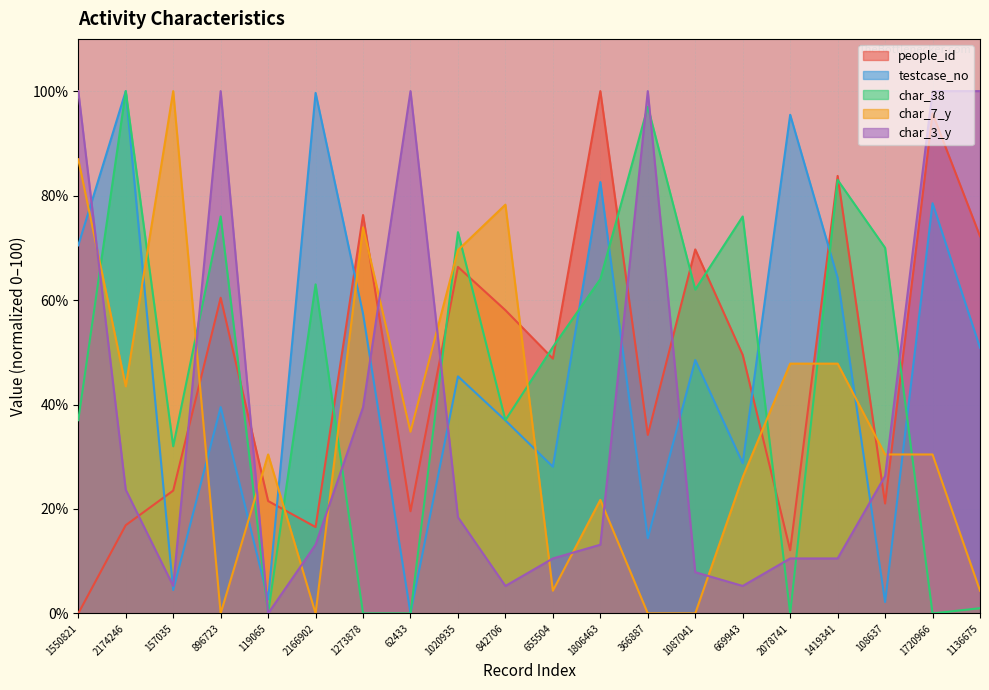

What is the difference between the second highest and second lowest values in the char_7_y series?

87.0